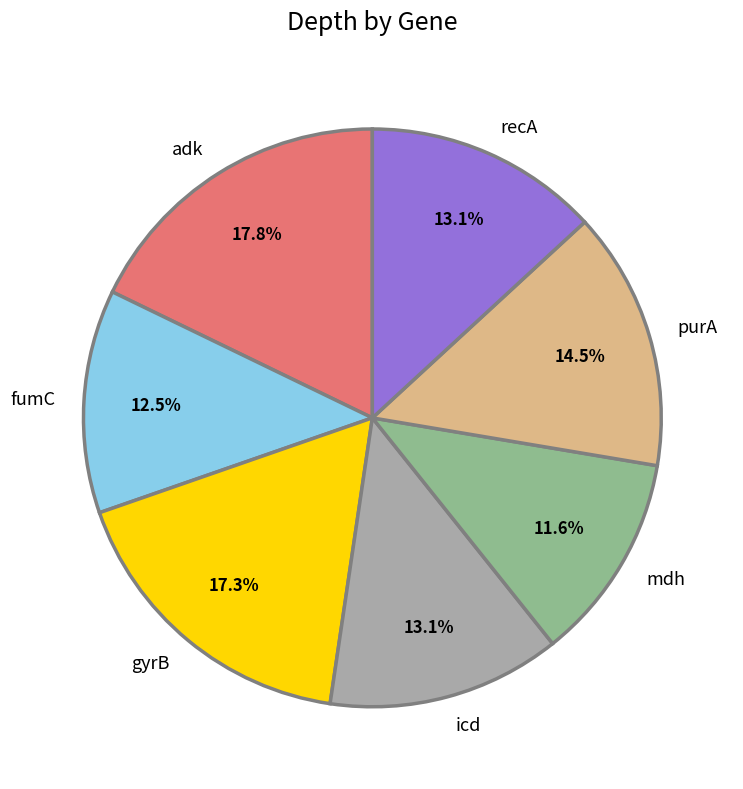

Approximately how many times larger is the value at recA compared to adk?

0.7